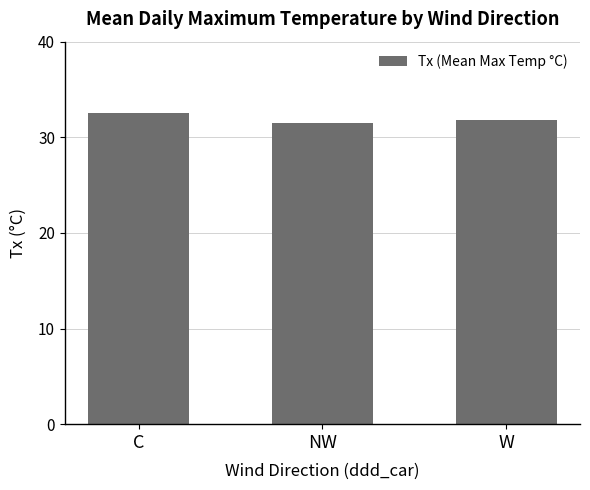

What is the difference between the values at C and W?

0.7